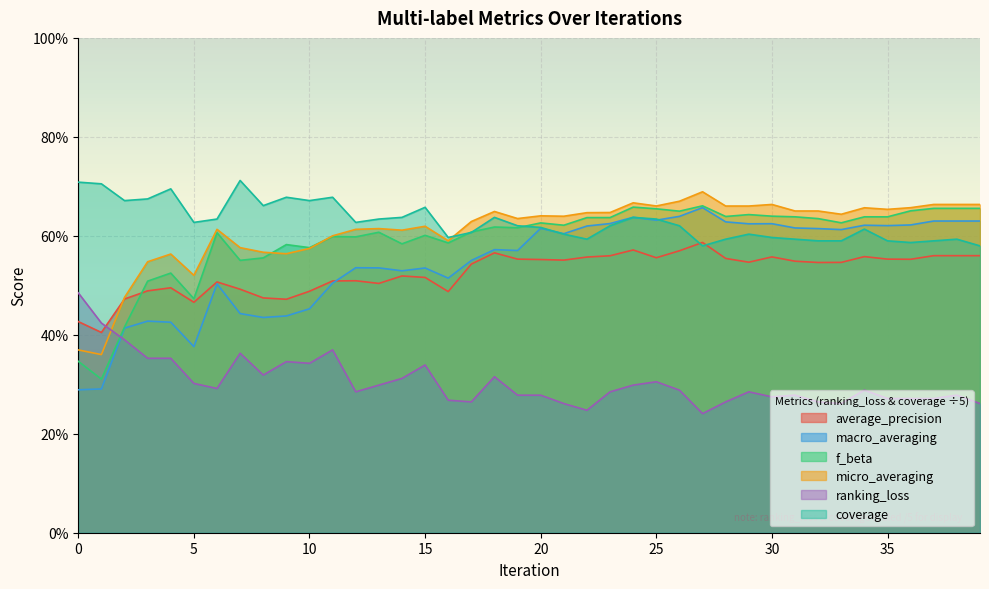

What is the value of the ranking_loss point at the 1st from the left?

0.5